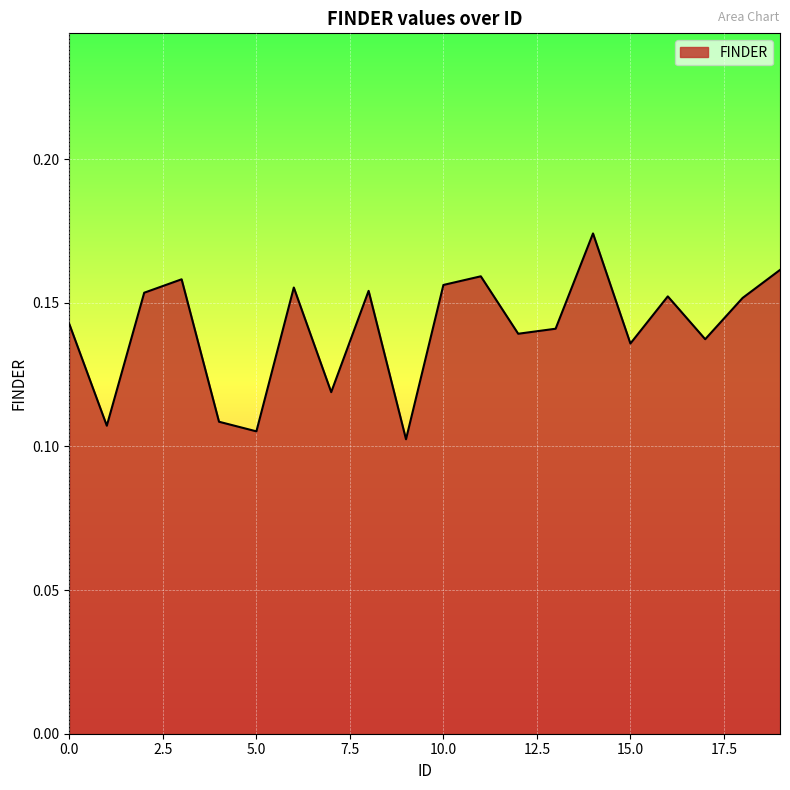

Where is the first local maximum?

3